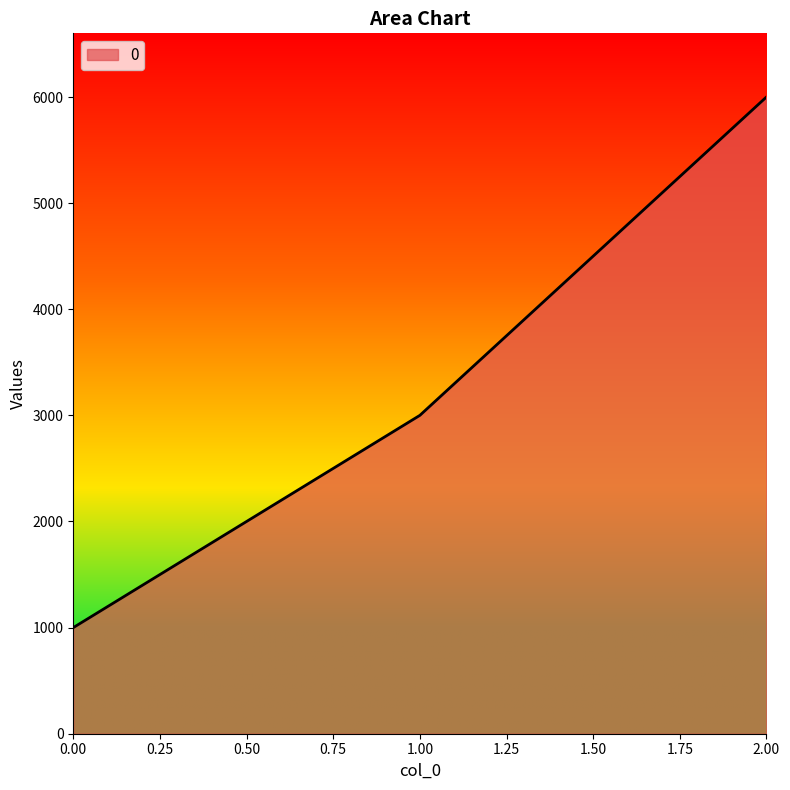

What is the difference between the second highest and minimum values?

2000